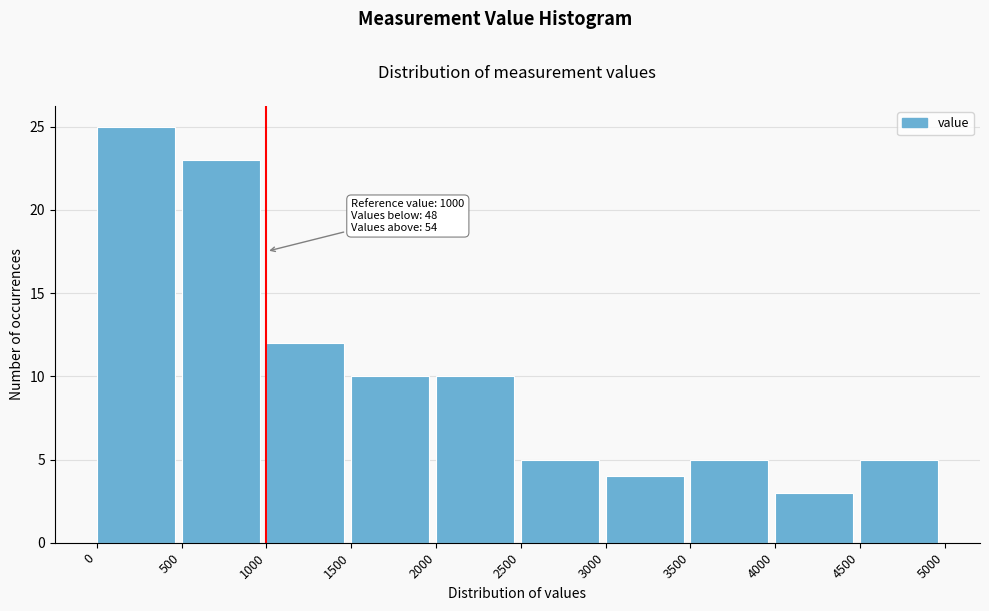

Over which range of the x-axis is the bar tallest?

0 to 500